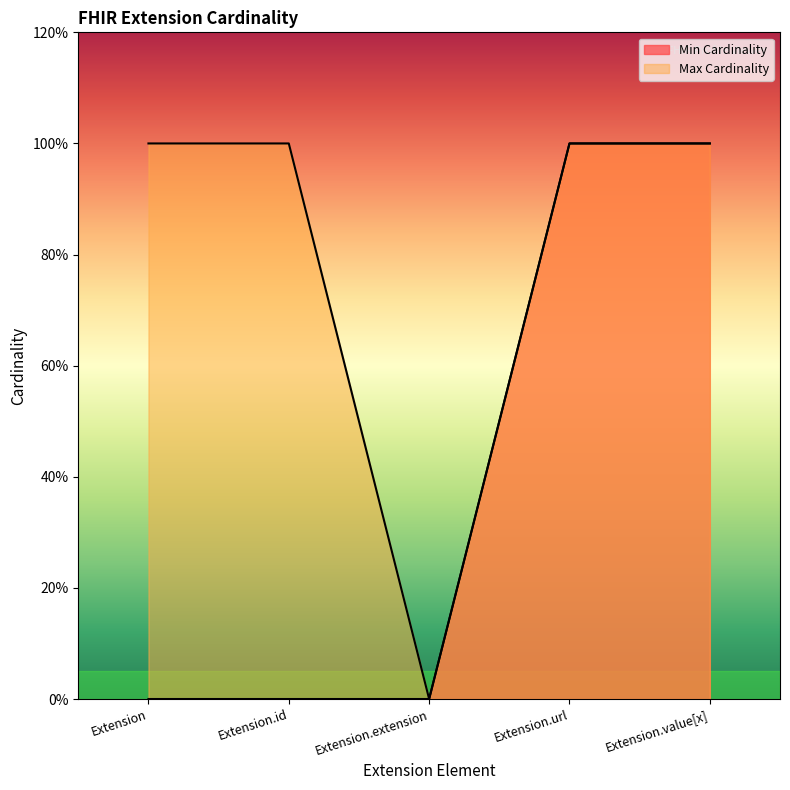

What are all the series names shown in the legend?

Min Cardinality, Max Cardinality